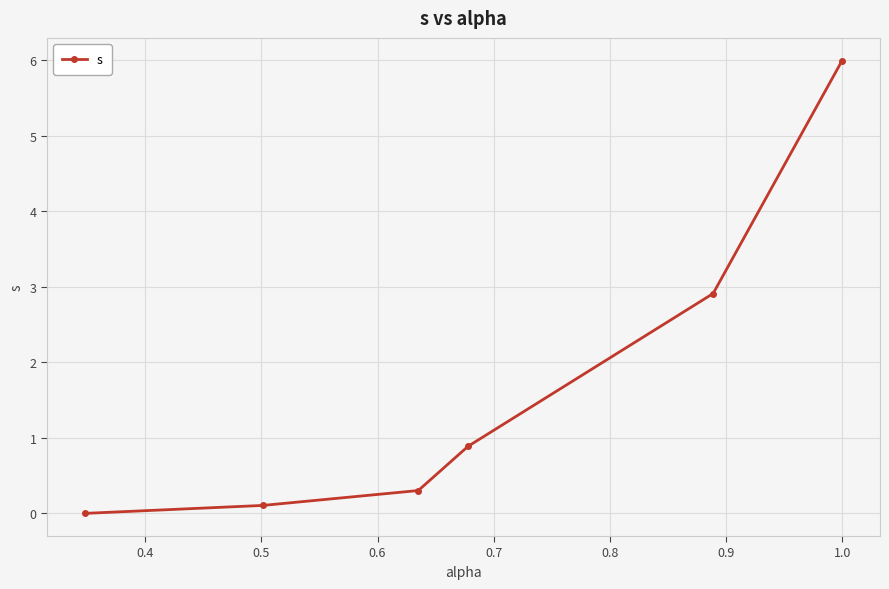

What is the value of the 6th point from the left?

6.0